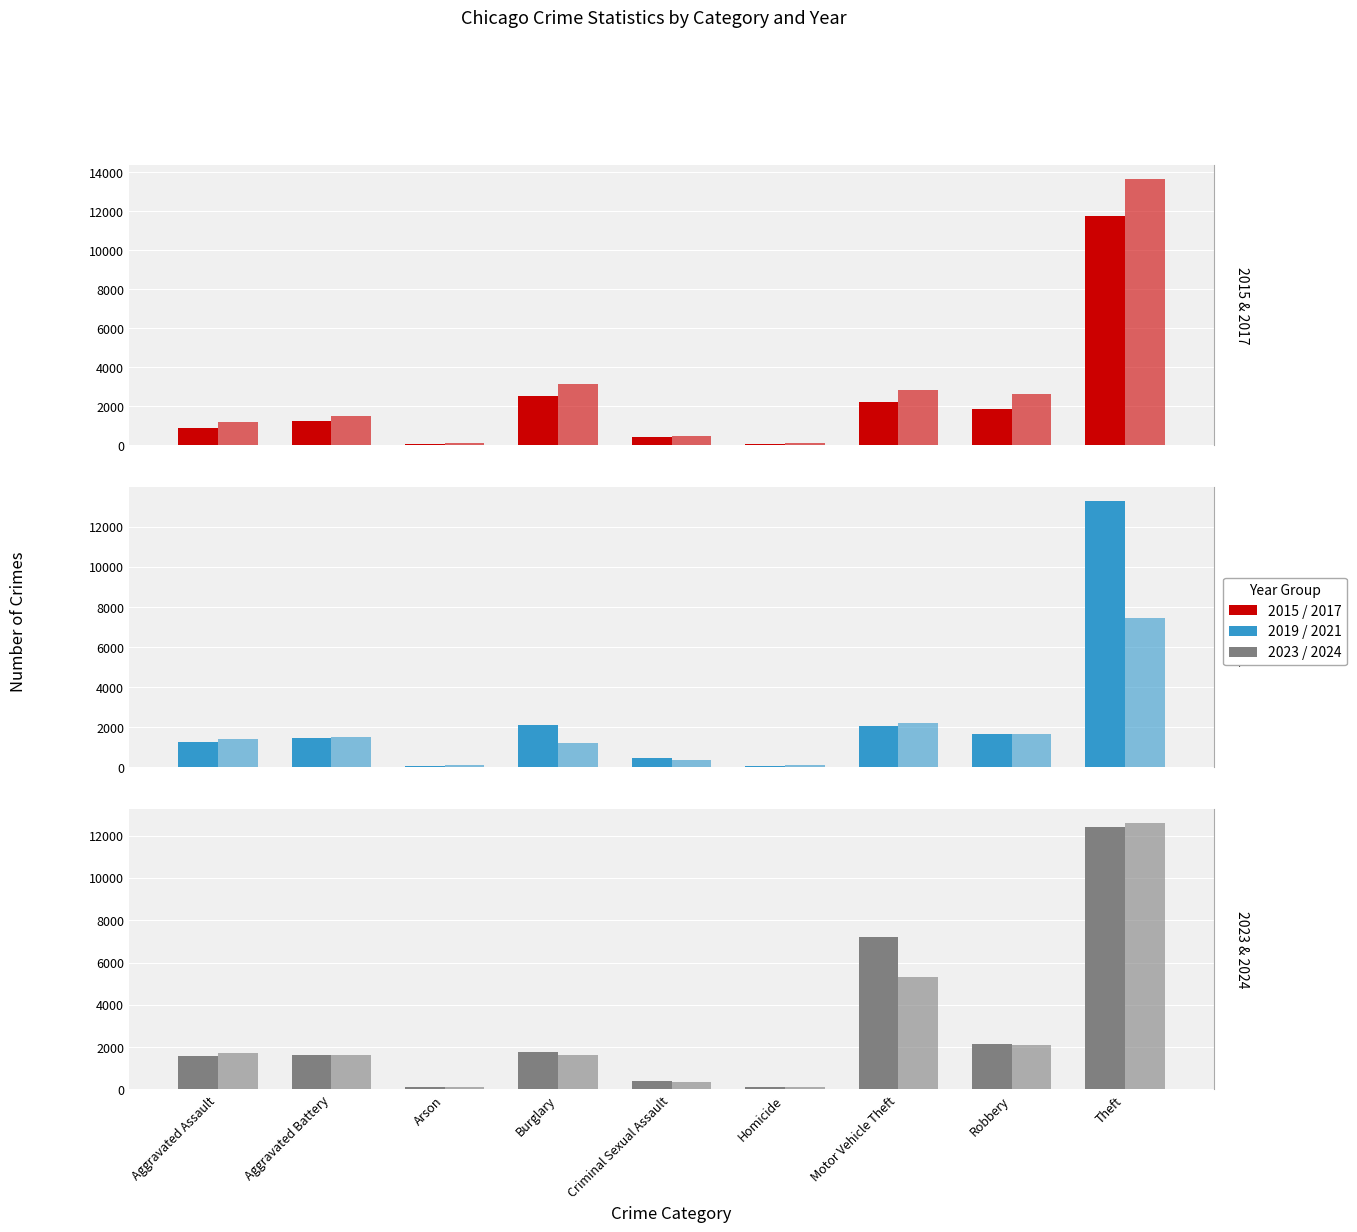

Where does the 2015 series first go above 1274?

Burglary